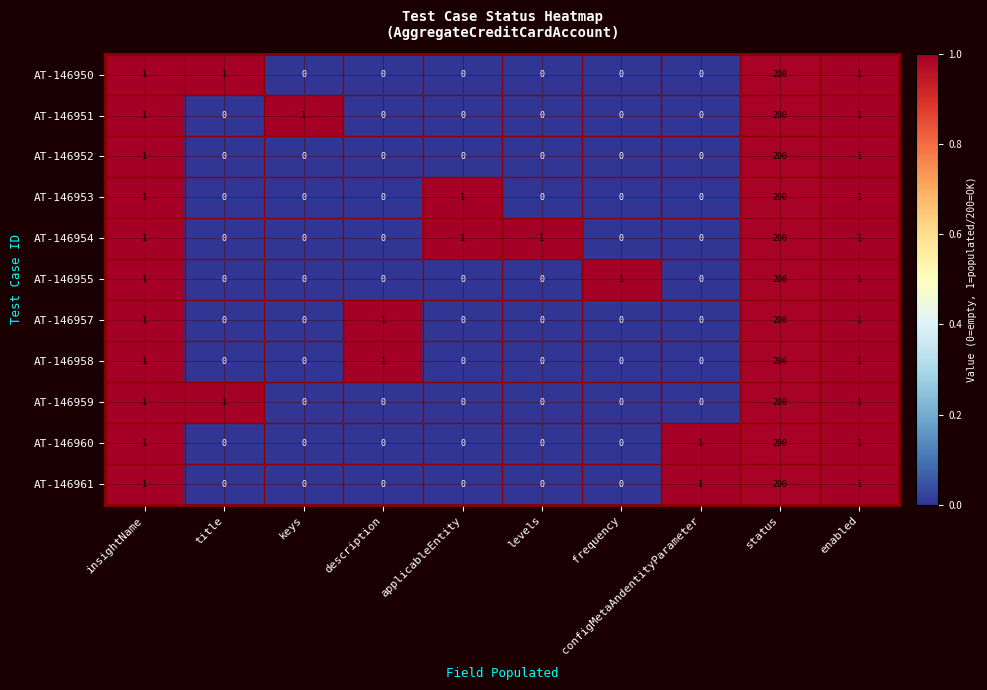

Is it true that AT-146950 equals 0 at levels?

True